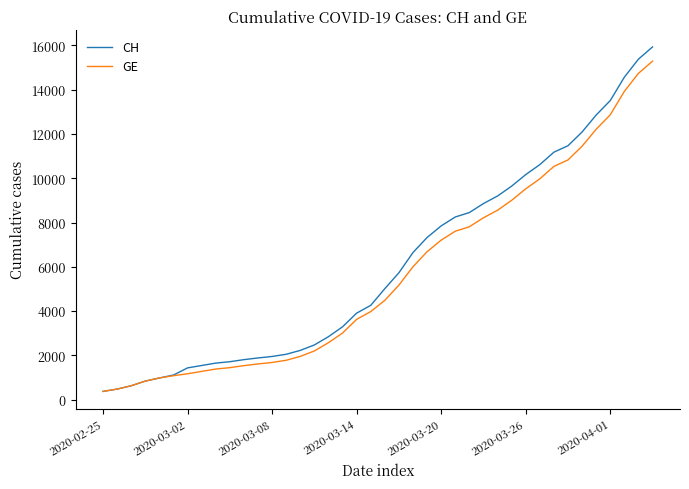

What is the average value of the CH series?

6053